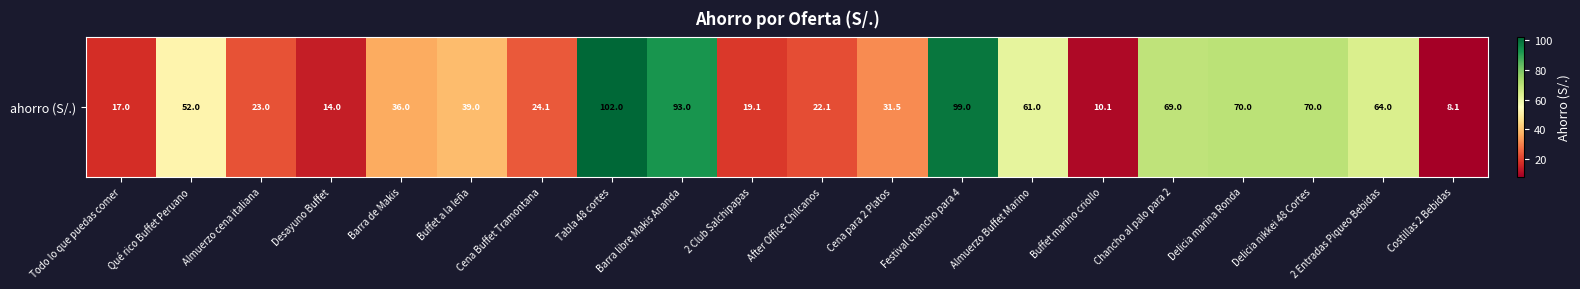

What is the ratio of the value at Festival chancho para 4 to the value at Buffet marino criollo?

9.8